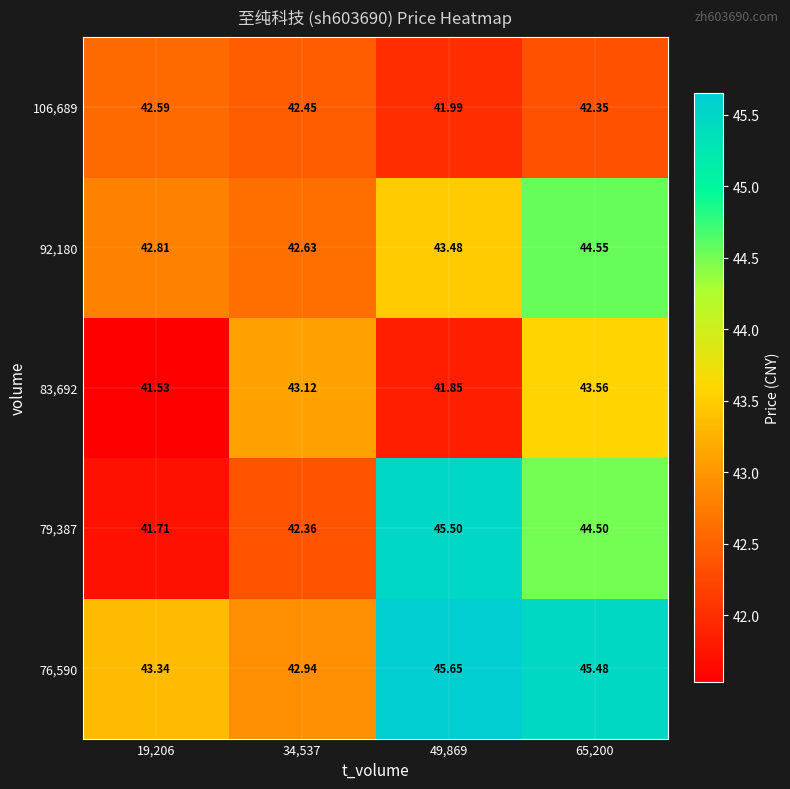

Is the value of 76,590 at 49,869 greater than the value of 92,180 at 19,206?

Yes